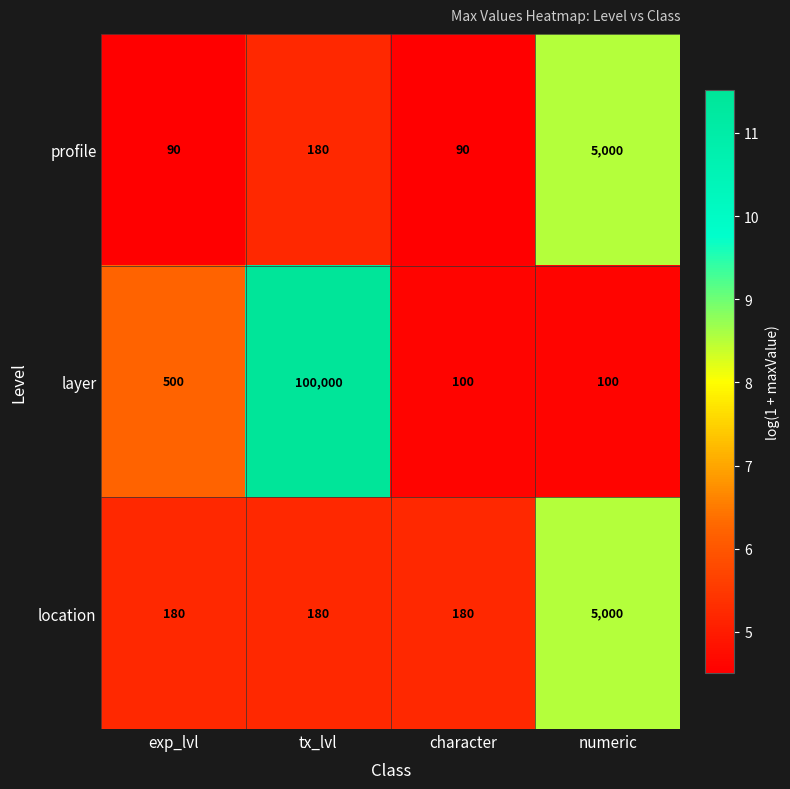

What is the minimum value shown in the chart?

90